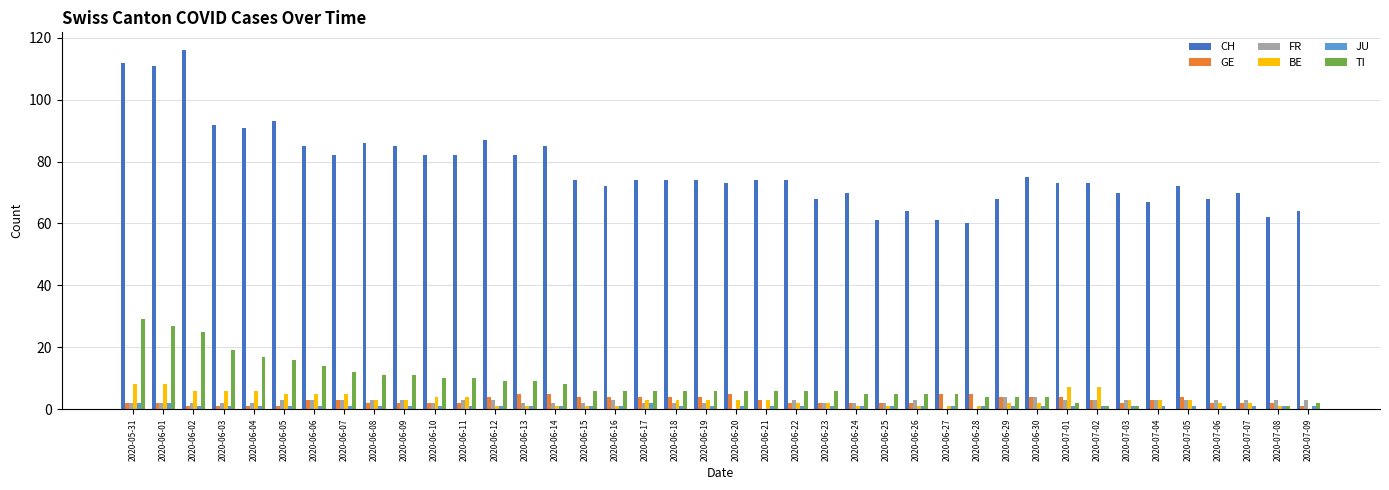

How many groups of bars are there?

40